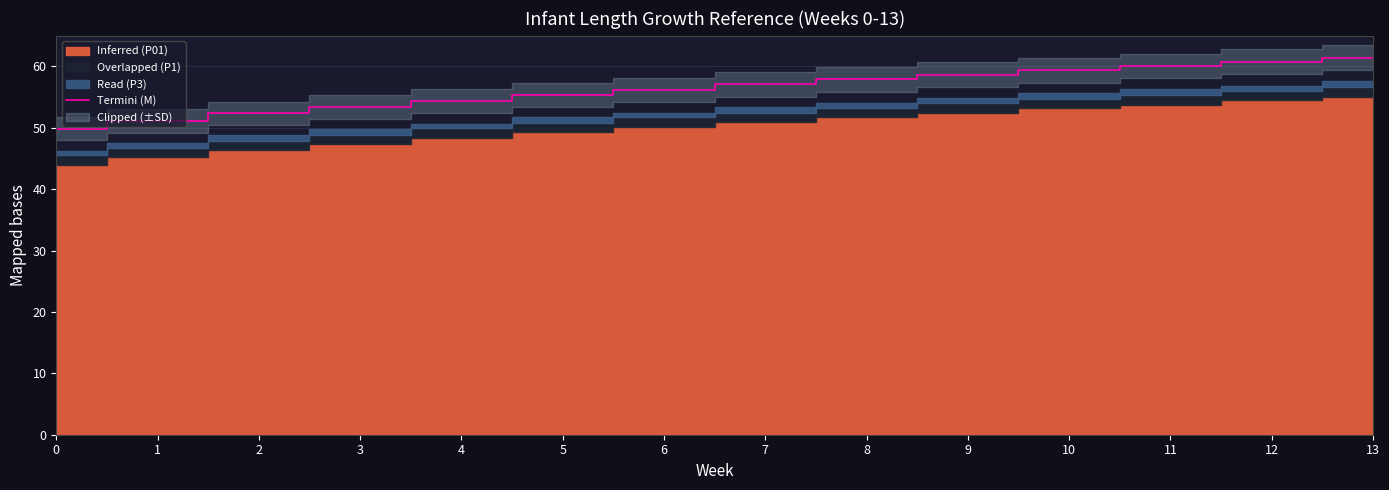

What is the difference between the maximum and minimum values?

11.5